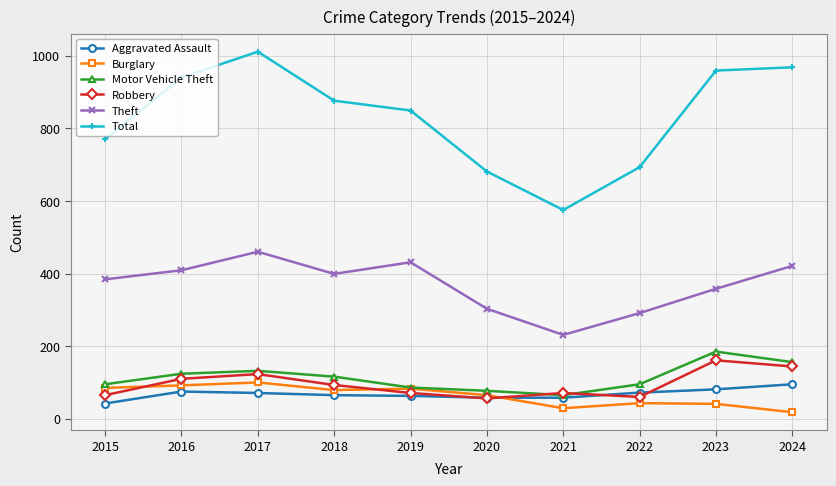

At which category is the sum across all series the highest?

2017